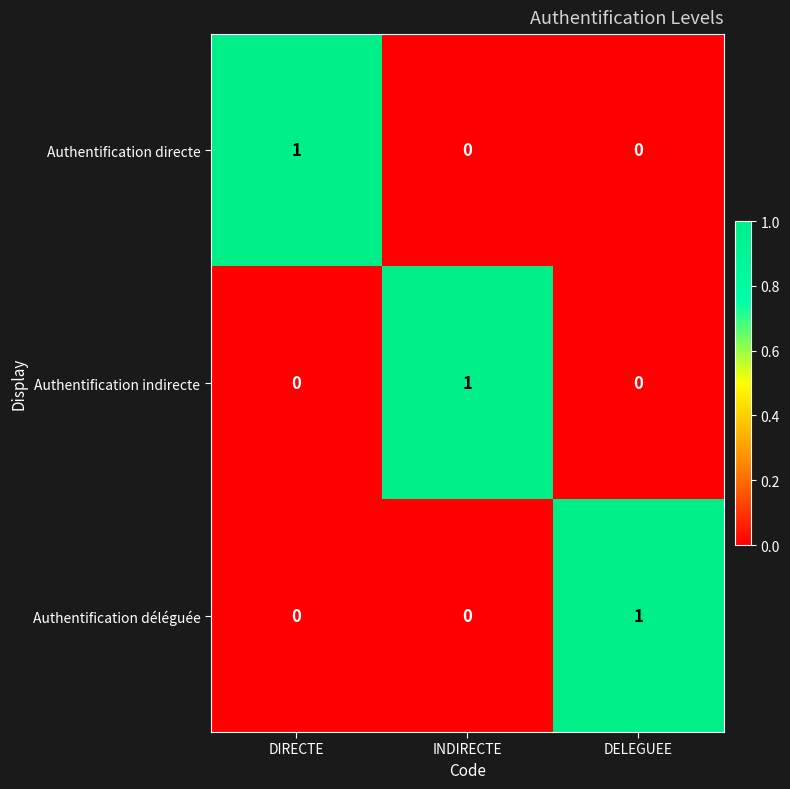

At how many categories does at least one series exceed 0?

3